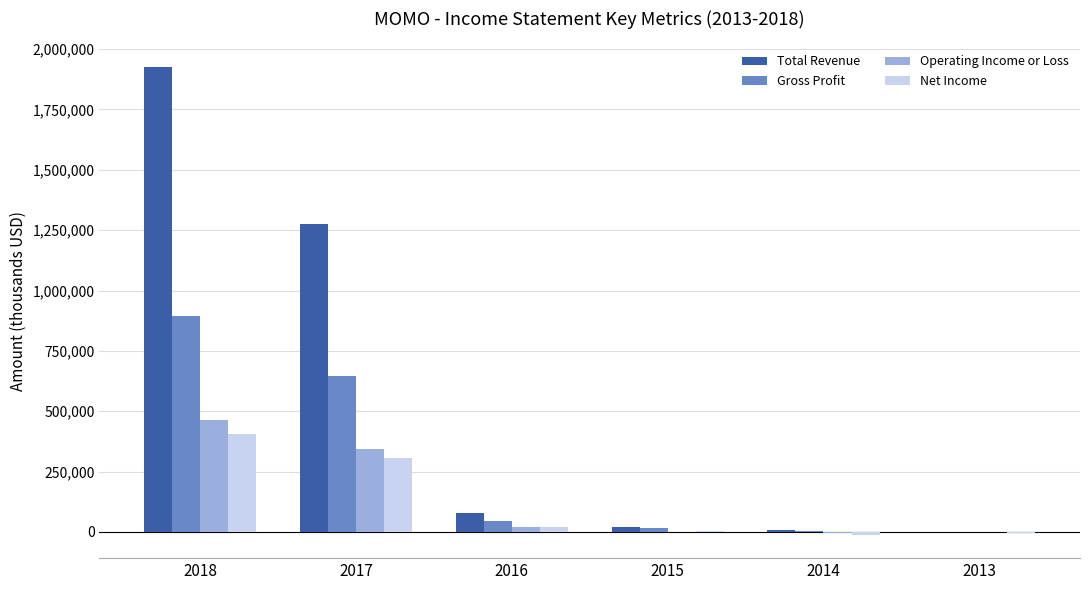

Between 2017 and 2016, which series saw the biggest shift?

Total Revenue